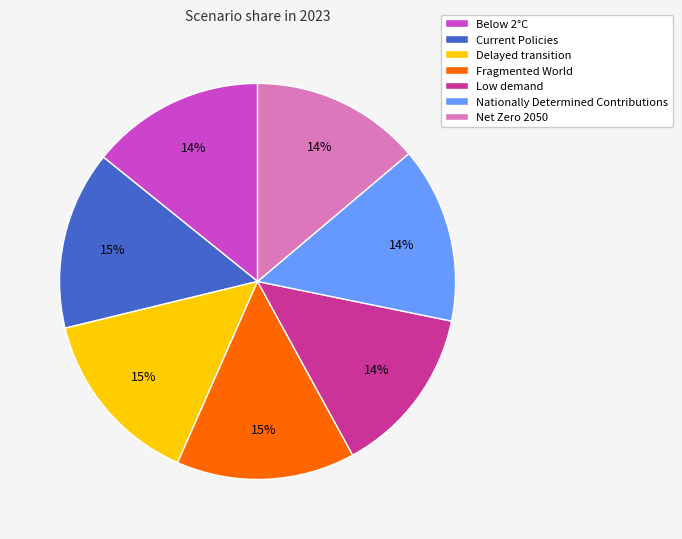

To the nearest percent, what percentage of the pie is Below 2°C?

14%